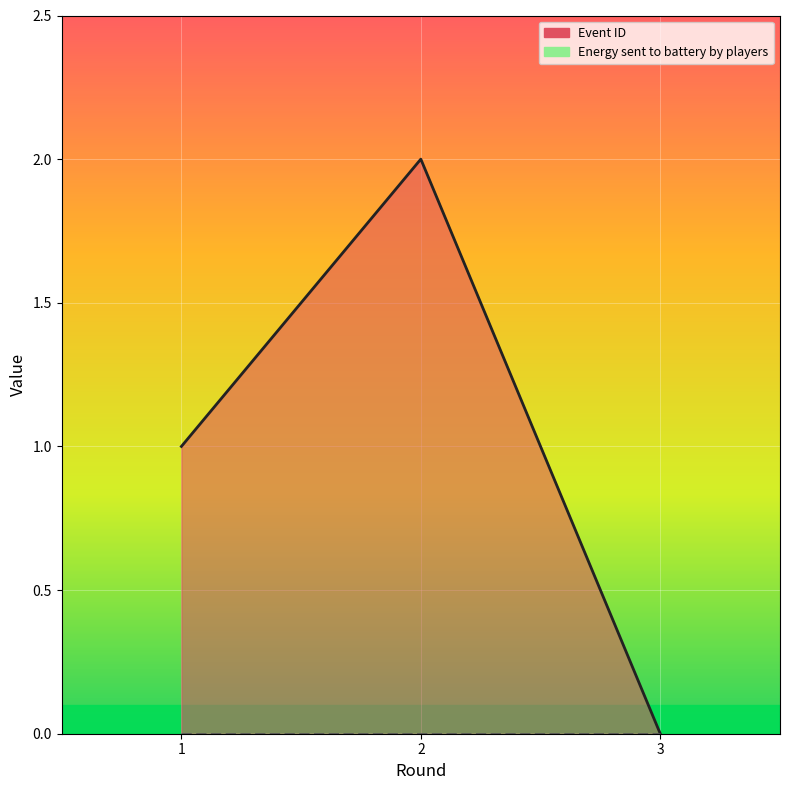

The chart shows a value of 1 at 3. True or false?

False